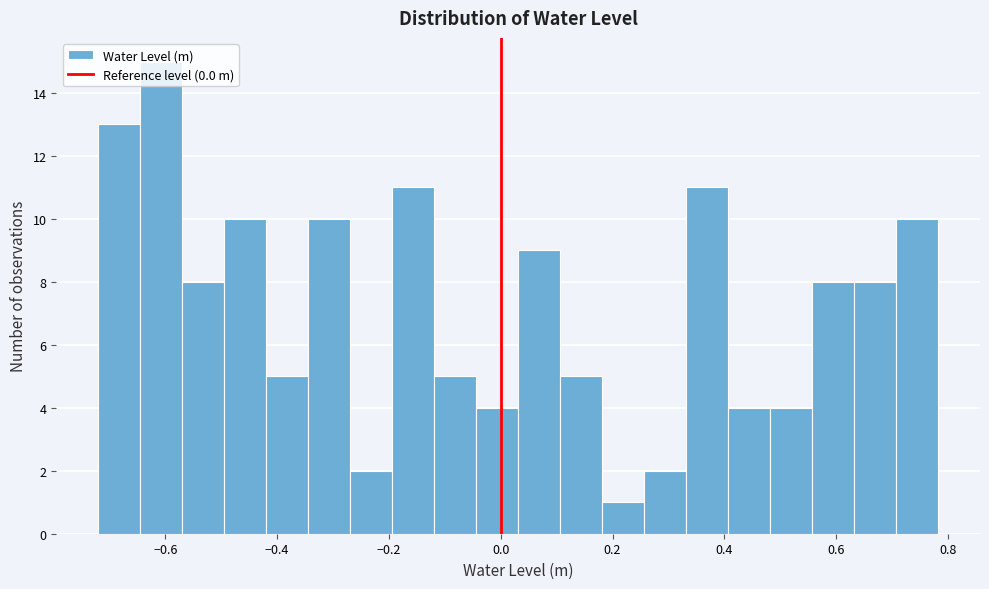

Around what value on the x-axis is the tallest bar? Give the approximate position of its centre, as read against the axis.

-0.60